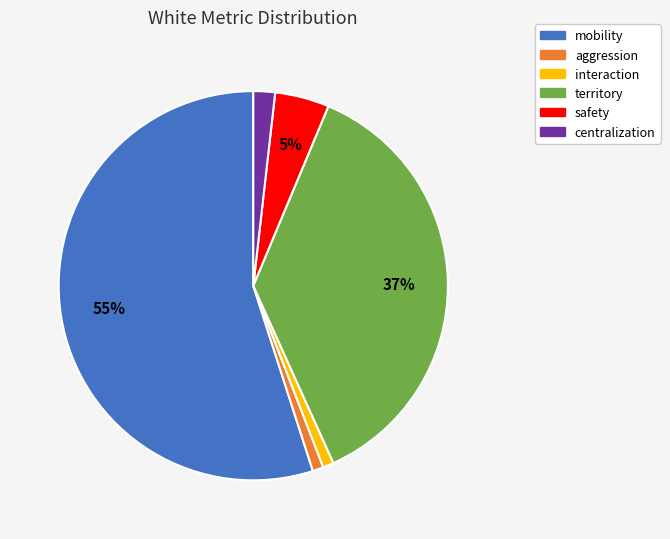

Approximately how many times larger is the value at centralization compared to interaction?

2.0